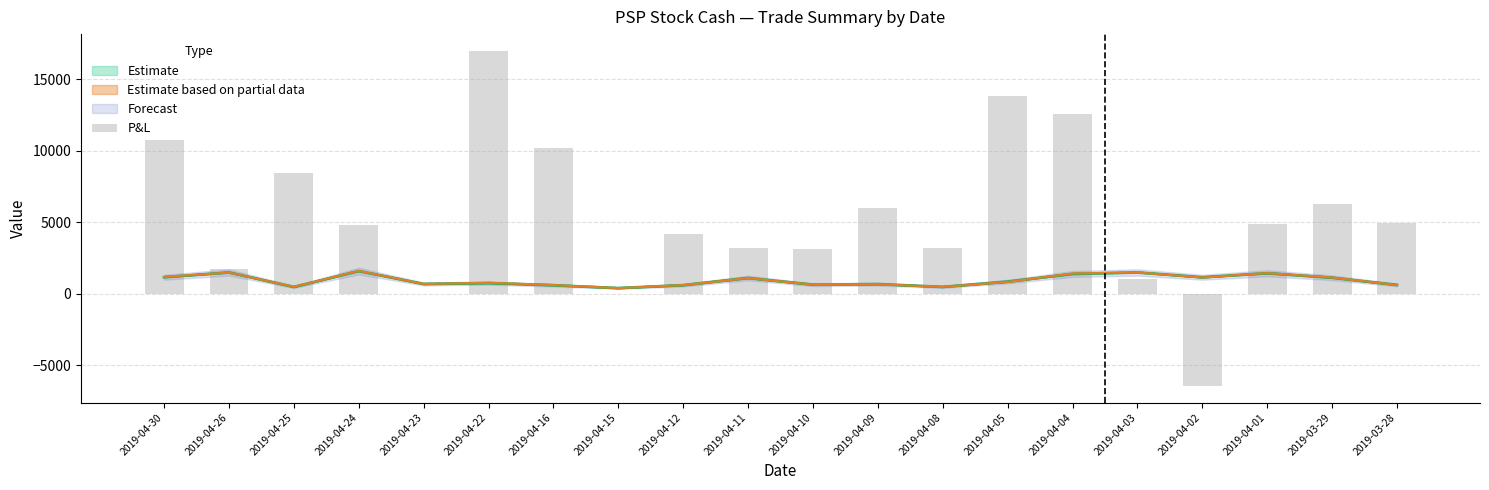

How many bars are there in total?

20